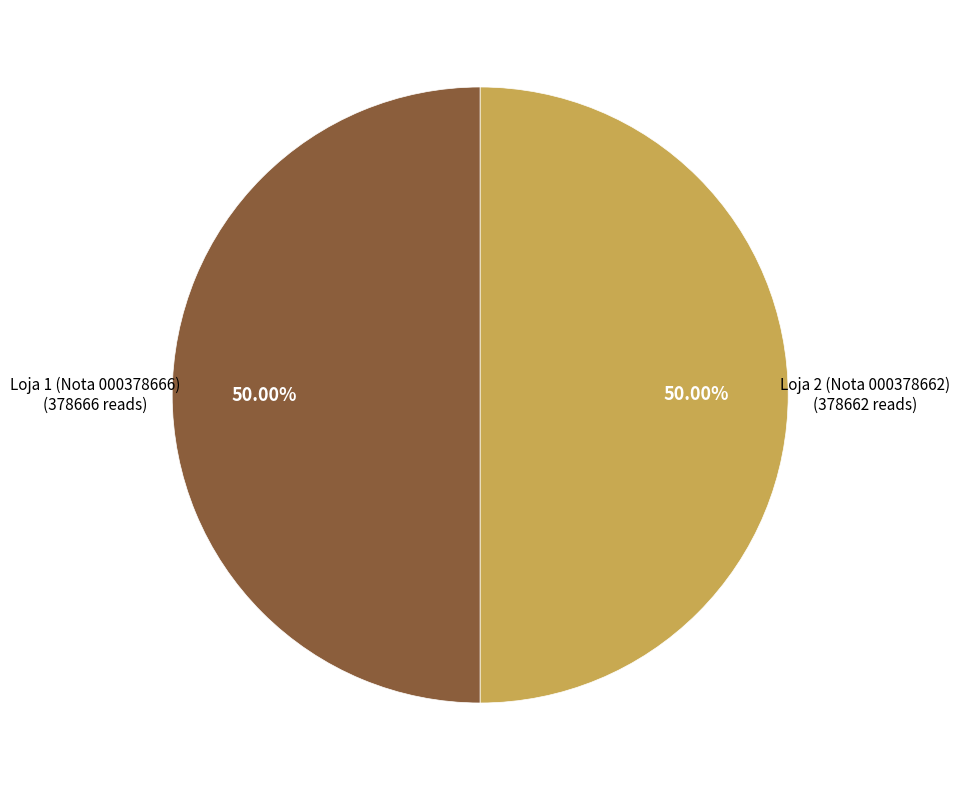

Which slice is the largest?

Loja 1 (Nota 000378666)